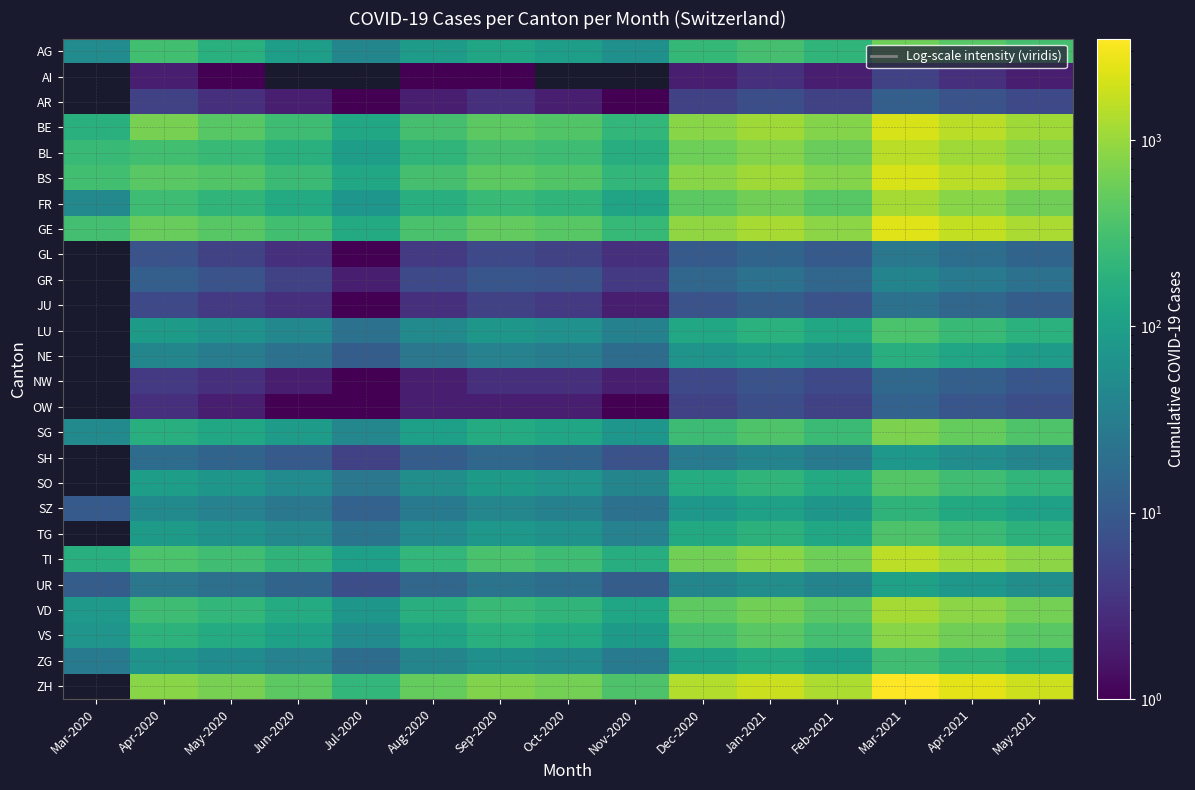

Where does the FR series first go above 245?

Apr-2020